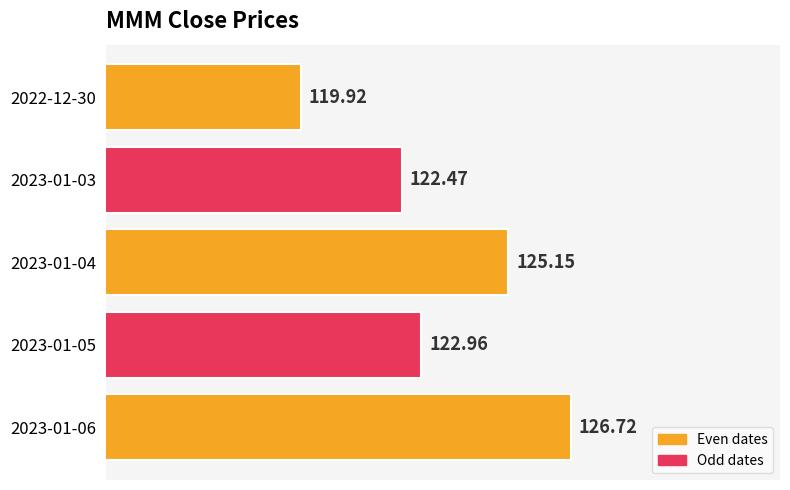

List the labels in order of value, smallest first.

2022-12-30, 2023-01-03, 2023-01-05, 2023-01-04, 2023-01-06